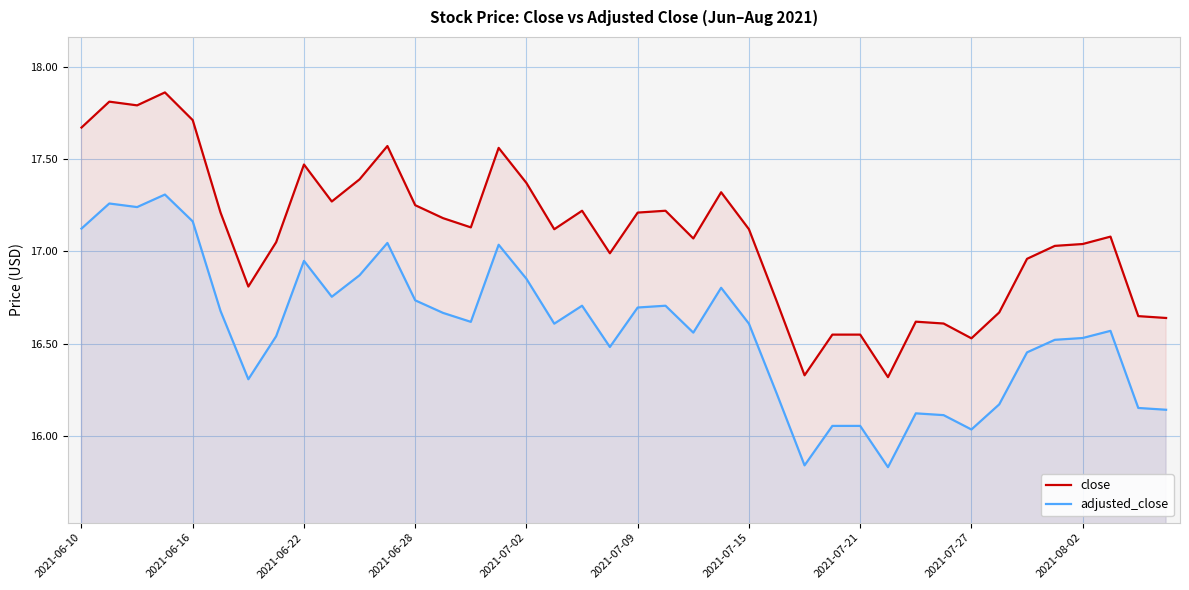

What is the sum of the adjusted_close values at 21 and 35?

33.2